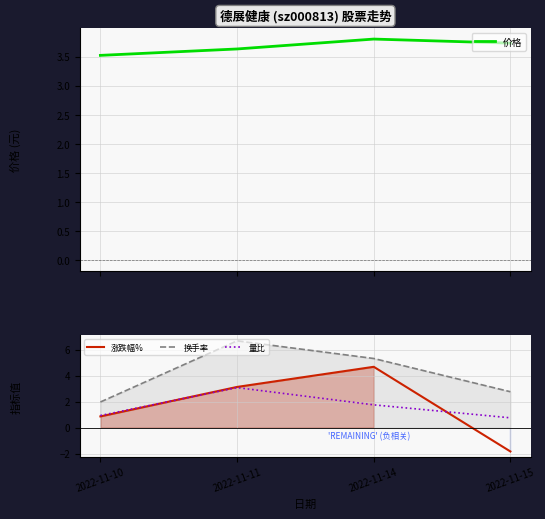

What is the highest value of the 价格 series?

3.8